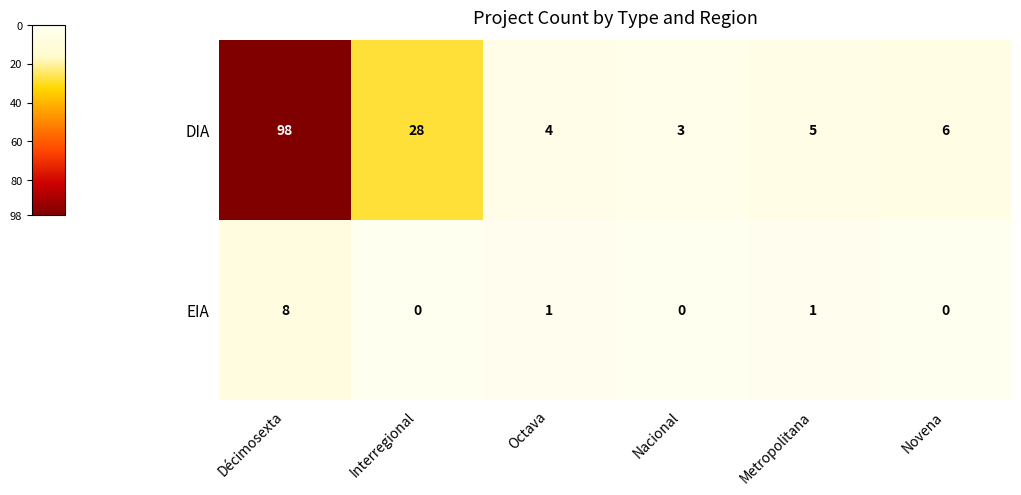

Where is DIA nearest to the value 50?

Interregional